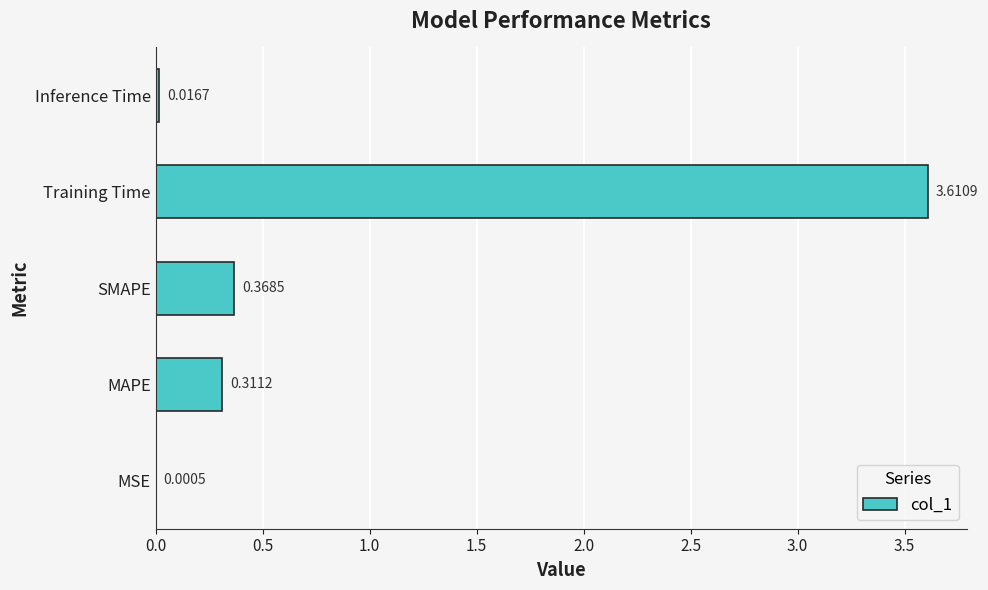

What is the change in value from Training Time to Inference Time?

-3.6